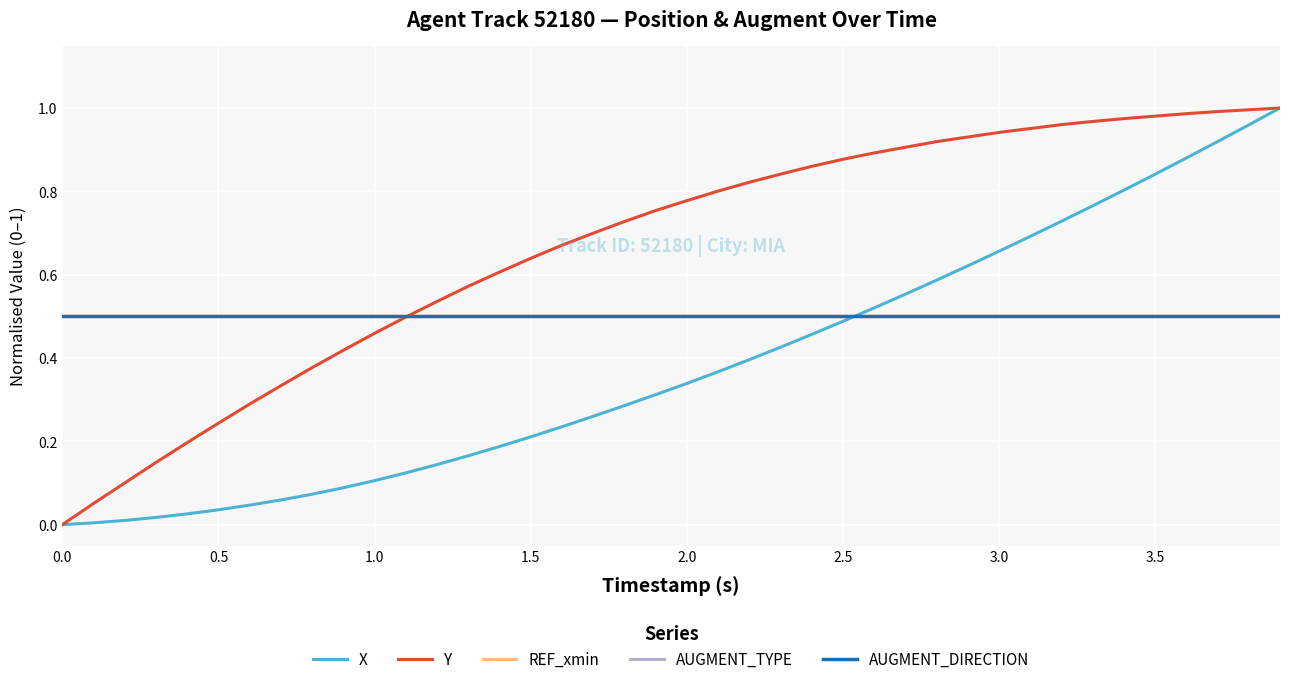

Does the chart have visible grid lines?

Yes